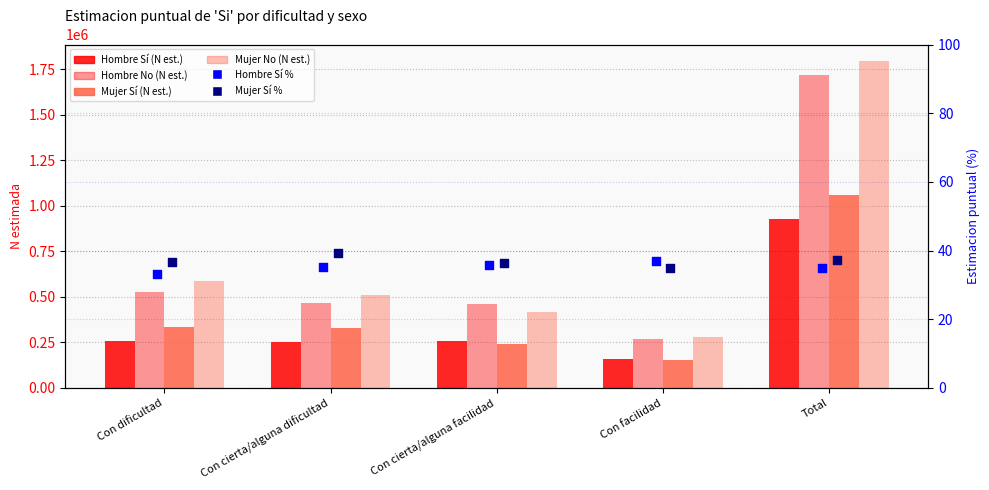

At how many categories does at least one series exceed 650261?

1